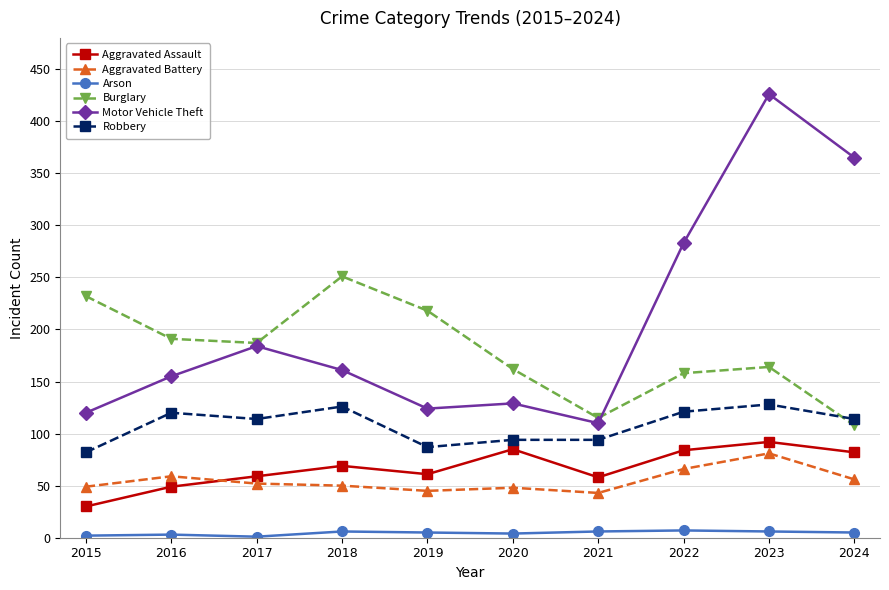

At which category is the sum across all series the highest?

2023